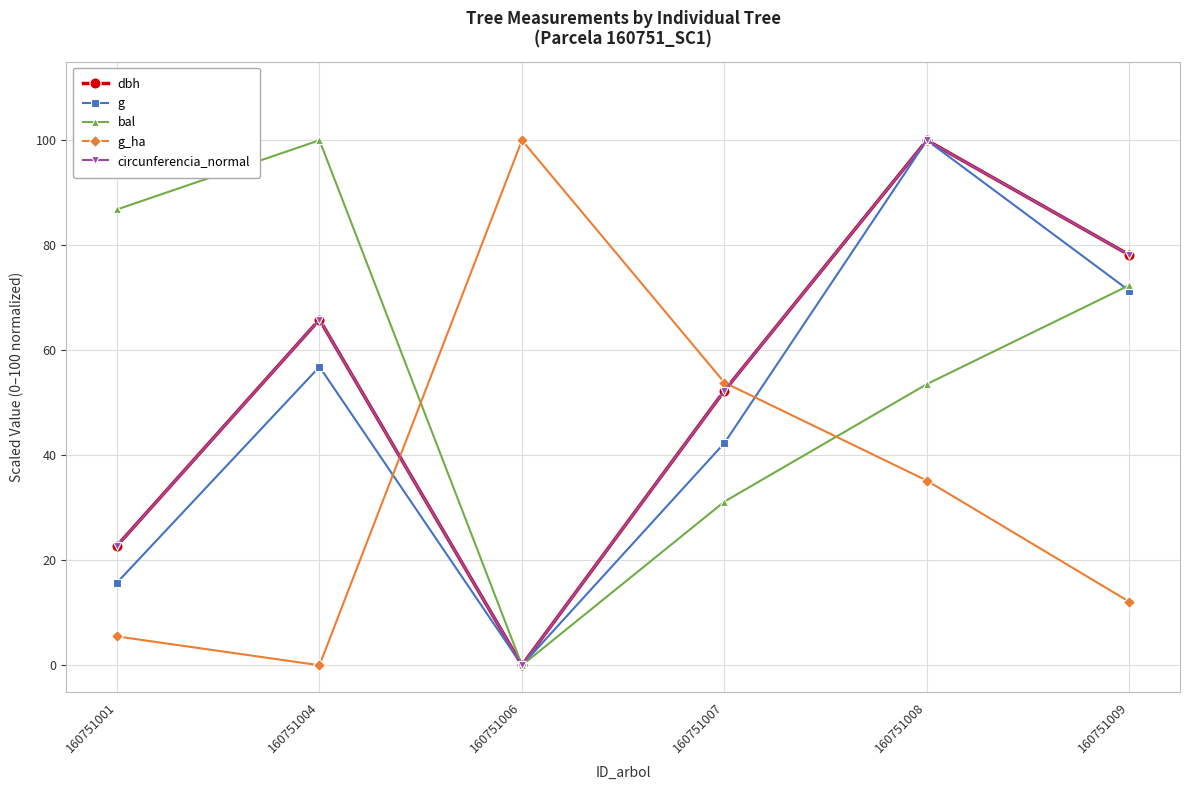

How many categories are shown in the chart?

6